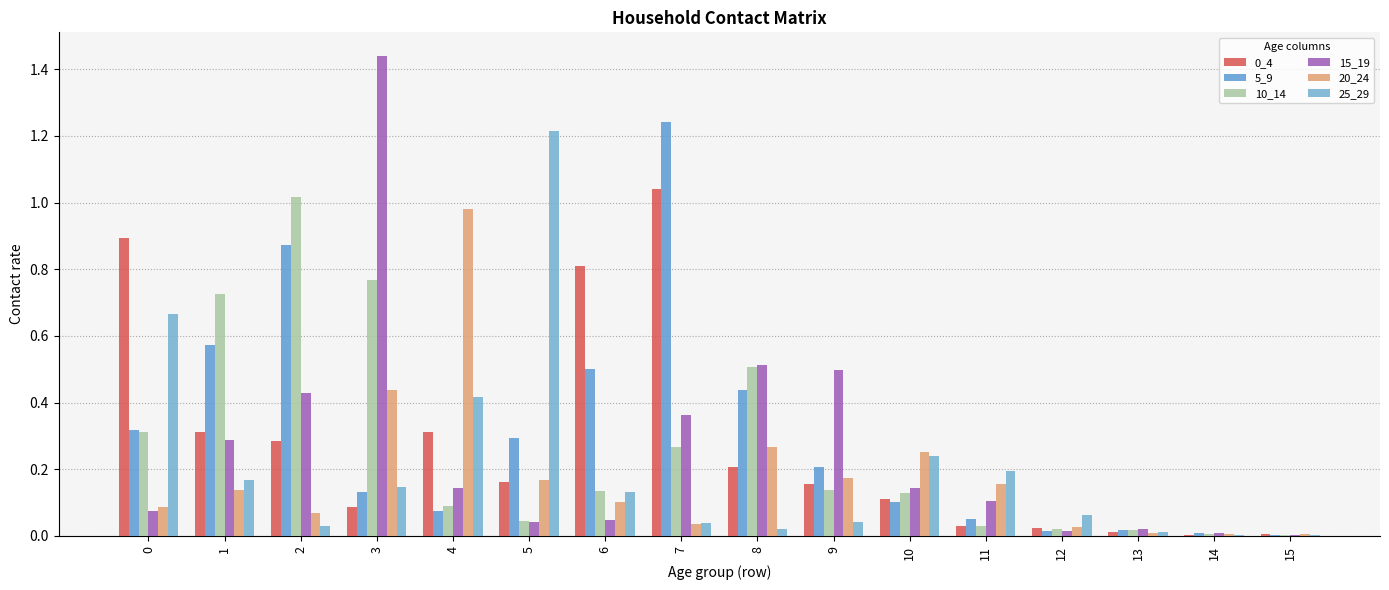

Which series has the largest total across all categories?

5_9